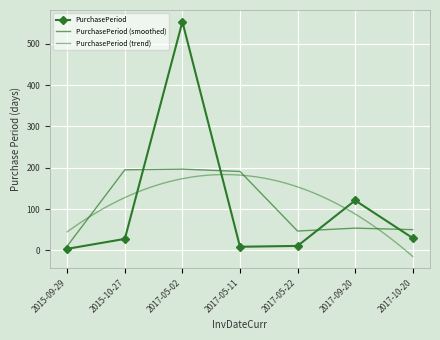

Approximately how many times larger is the value at 2017-09-20 compared to 2017-05-22?

11.0